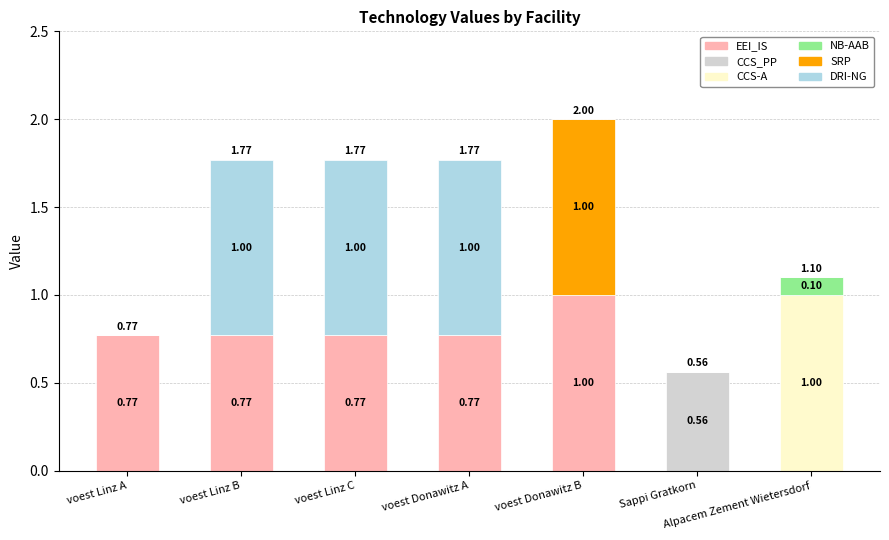

What is the total value across all series at voest Linz C?

1.8